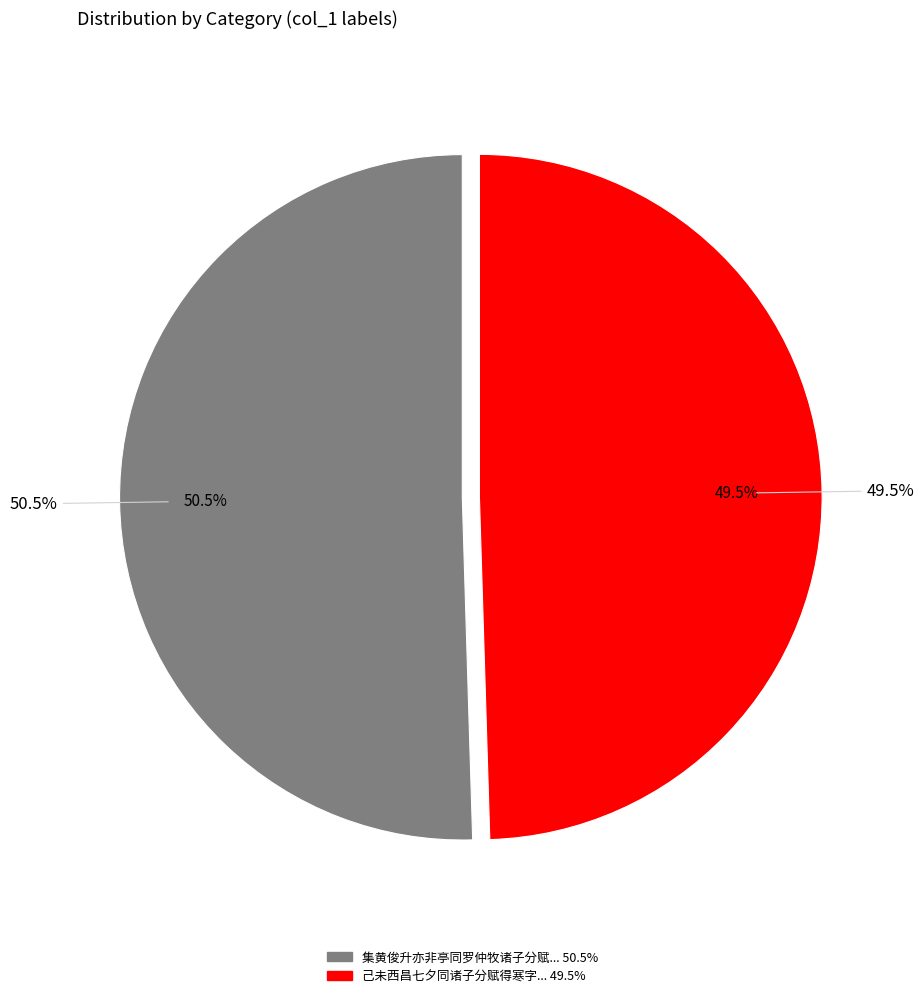

Count the number of slices in the pie.

2